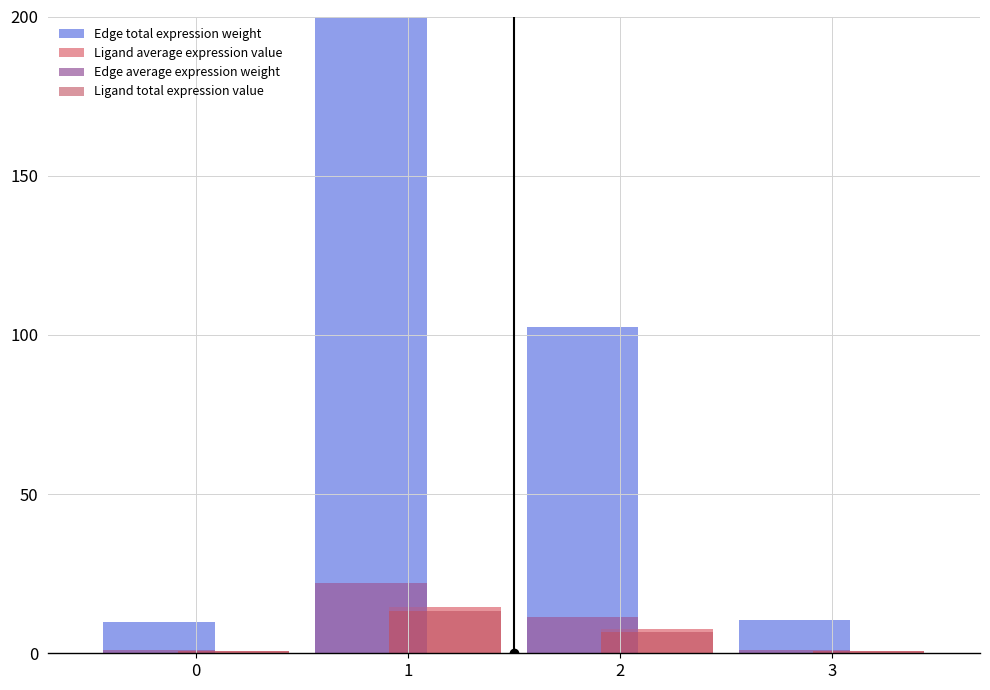

How many data points in Edge total expression weight are less than 102?

2